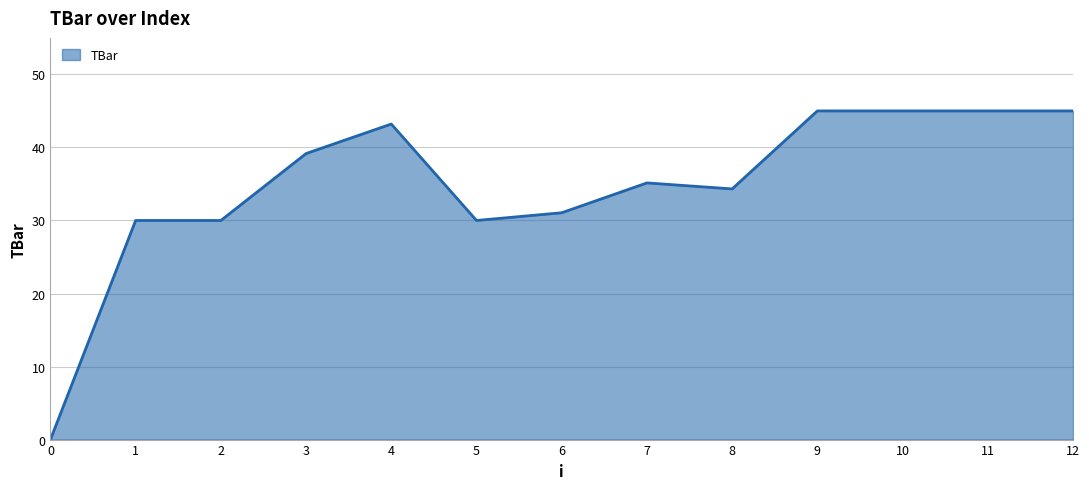

The chart shows a value of 14.4 at 11. True or false?

False